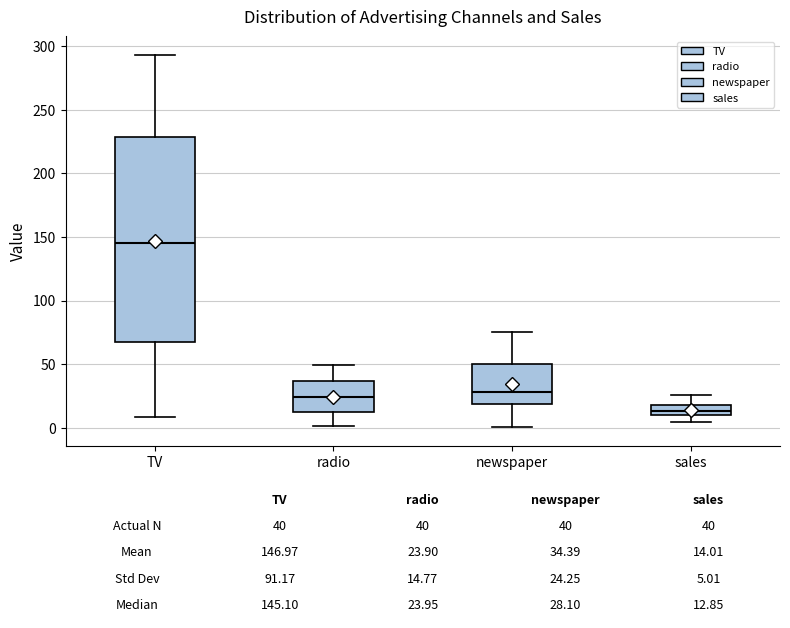

Comparing the boxes themselves (not the whiskers), which one is the tallest?

TV